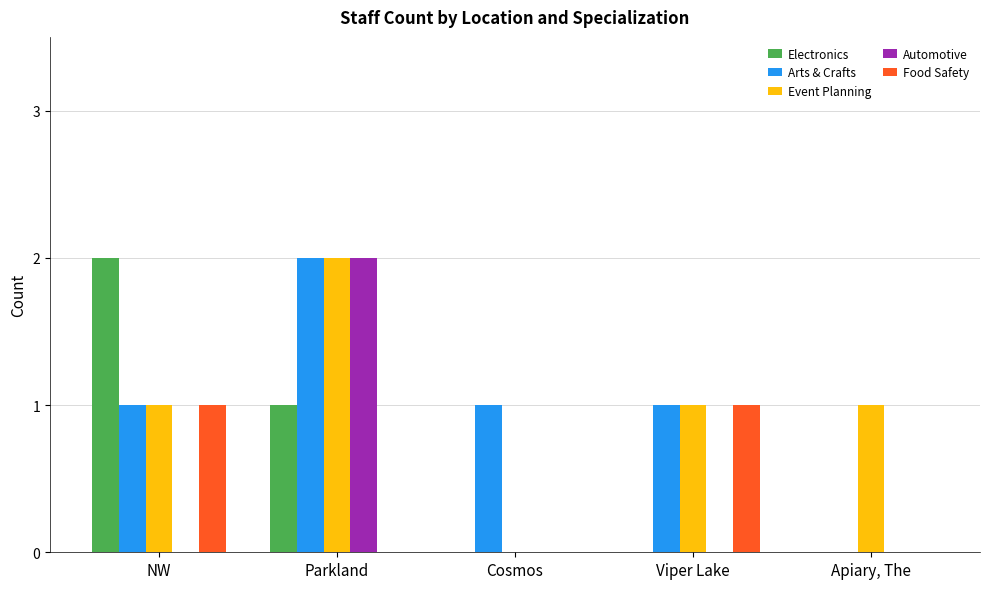

Is the value of Event Planning at Parkland greater than the value of Automotive at Cosmos?

Yes